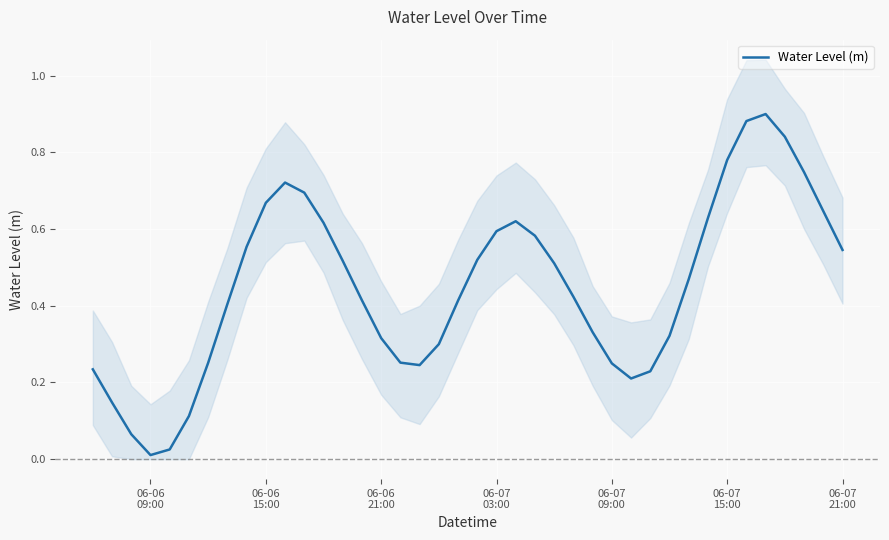

The value at 21 is 1.0. True or false?

False